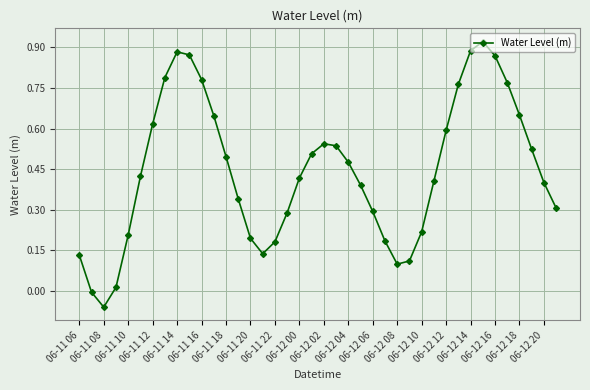

Is this an area chart (filled region under the line)?

No